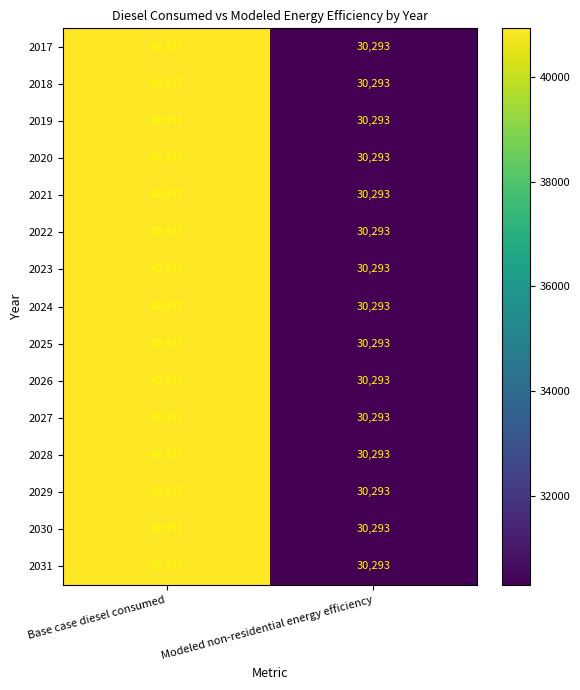

Rank the categories by 2028 value from highest to lowest.

Base case diesel consumed, Modeled non-residential energy efficiency